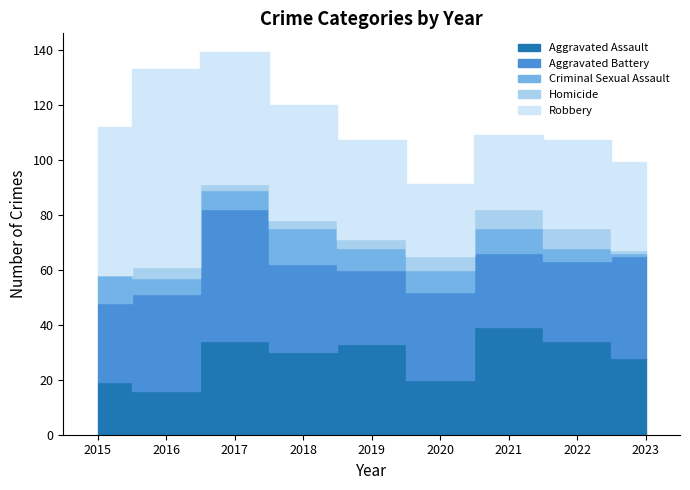

Which category has the lowest value in the Criminal Sexual Assault series?

2023